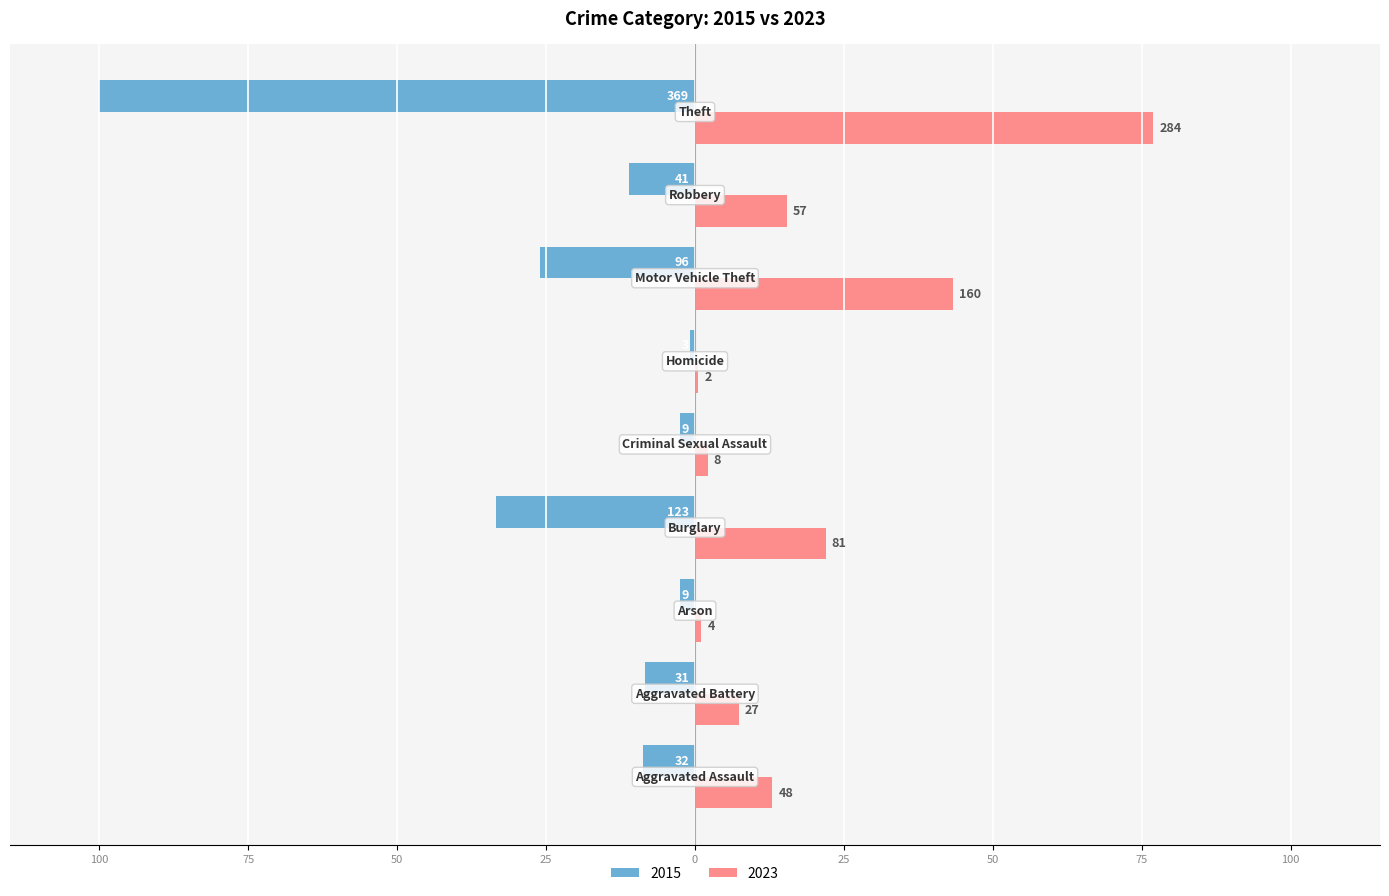

What is the label of the 8th bar from the right?

Aggravated Battery